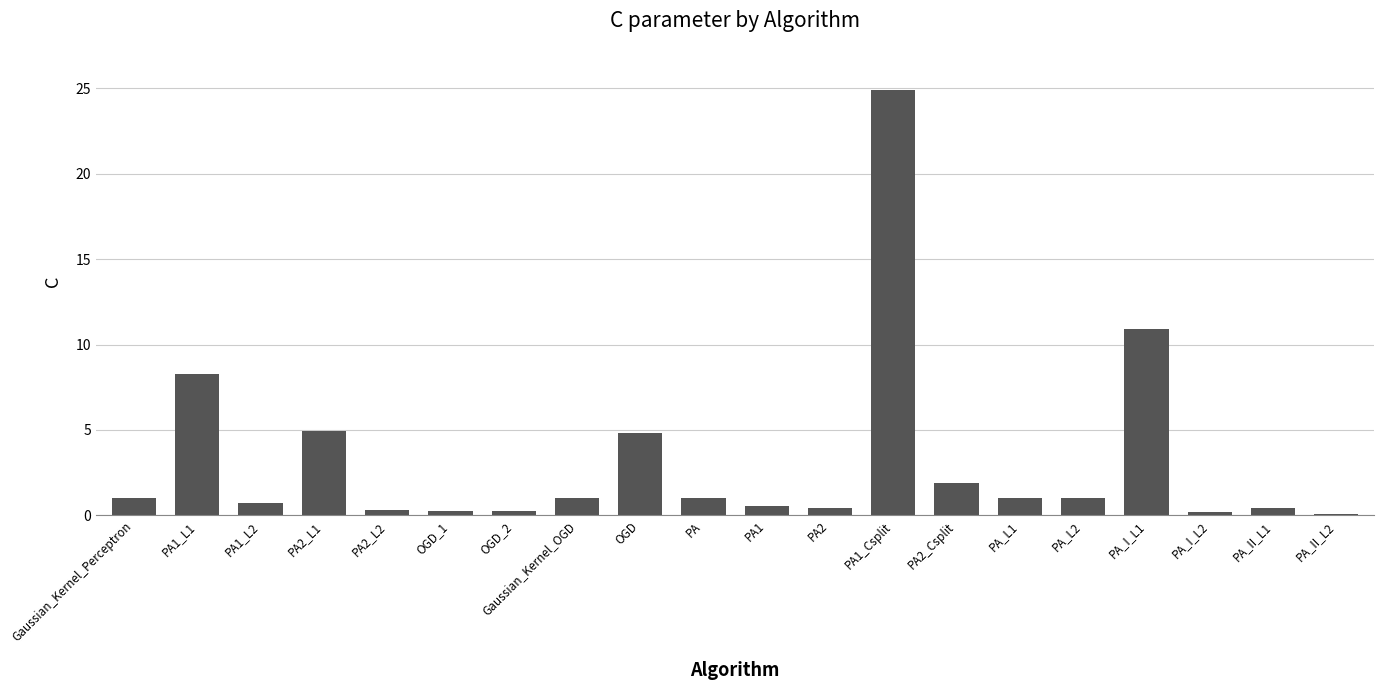

What is the change in value from PA2_Csplit to PA_I_L1?

+9.0